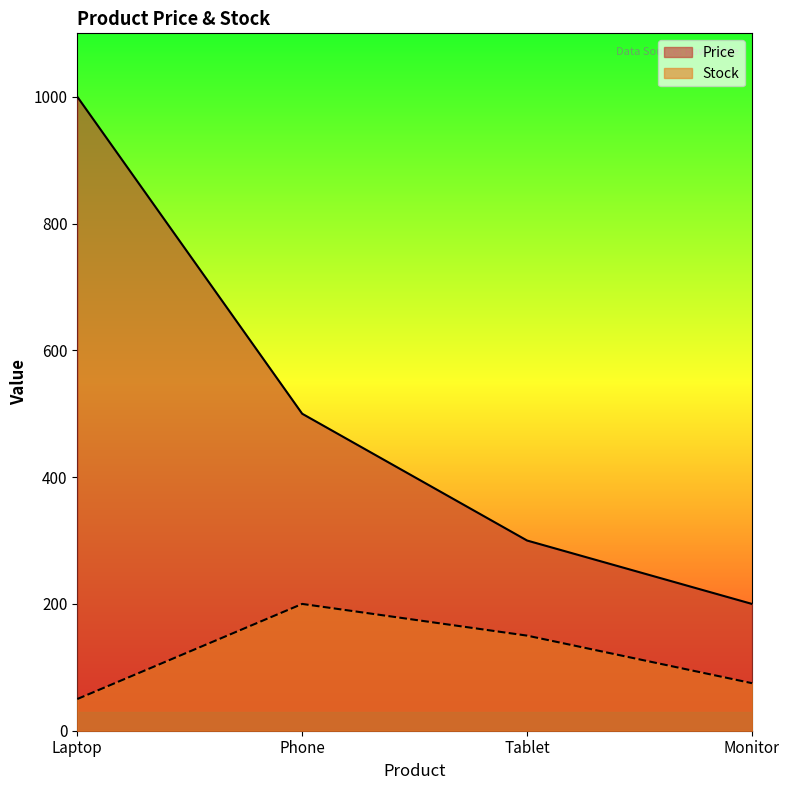

Rank the categories by Price value from highest to lowest.

Laptop, Phone, Tablet, Monitor